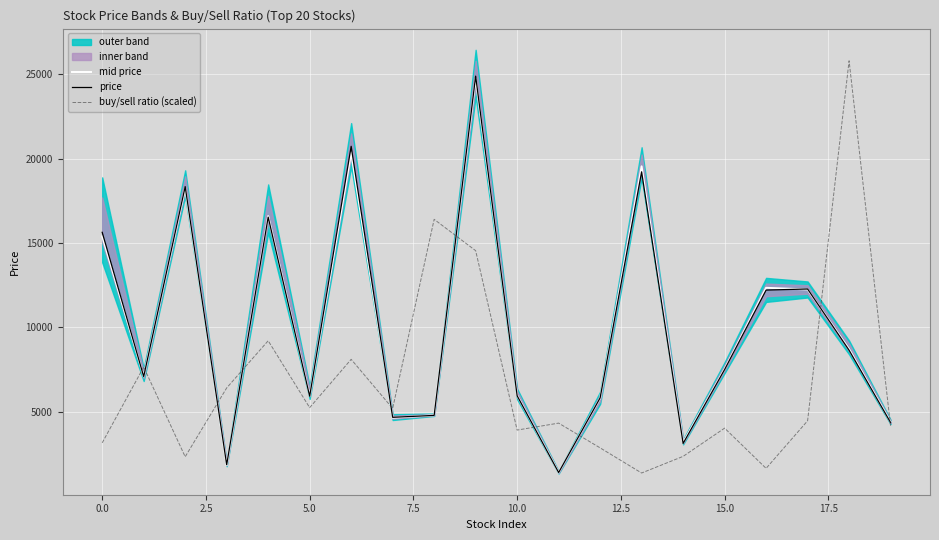

How many categories are shown in the chart?

20